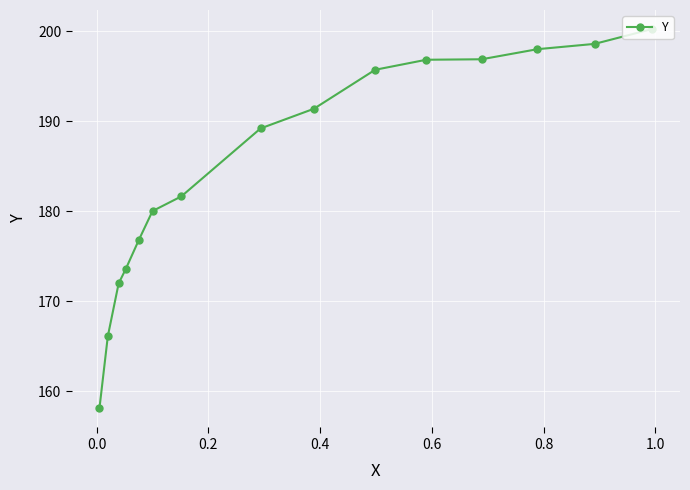

What is the maximum value shown in the chart?

200.3